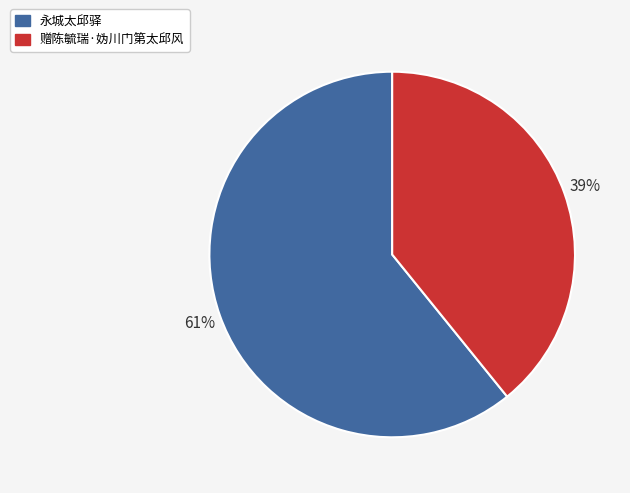

Rank the categories by value from lowest to highest.

赠陈毓瑞·妫川门第太邱风, 永城太邱驿